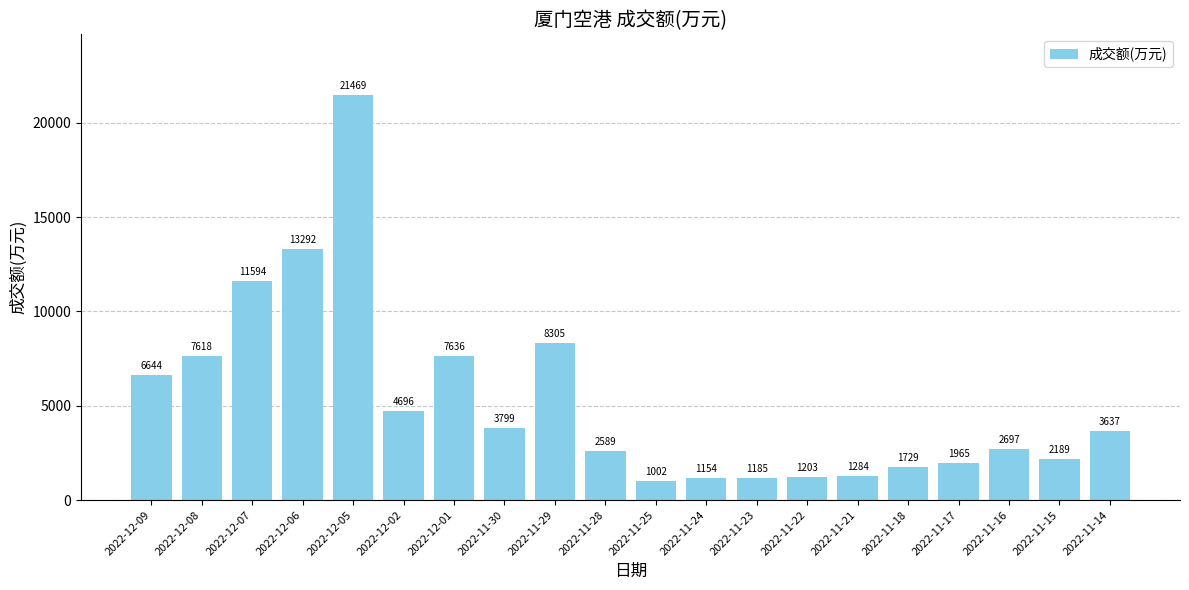

What is the difference between the maximum and second lowest values?

20315